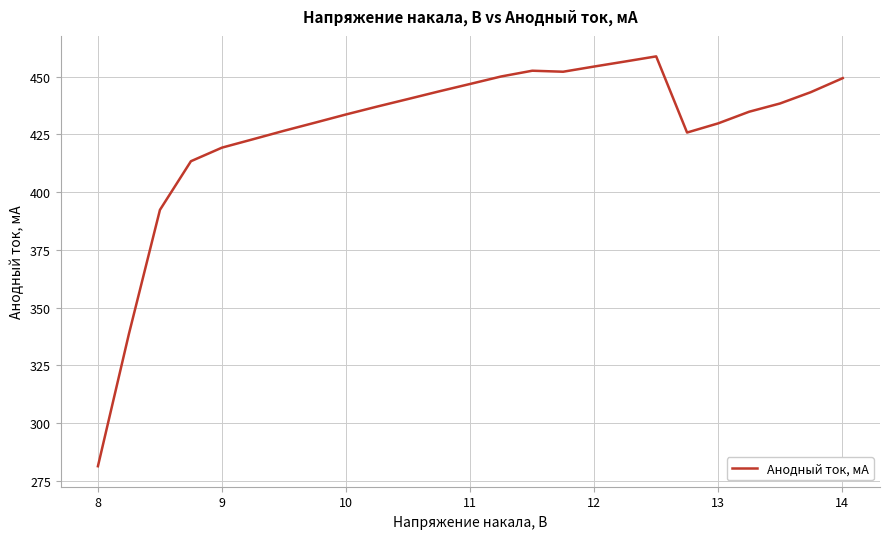

What is the smallest value displayed?

281.3